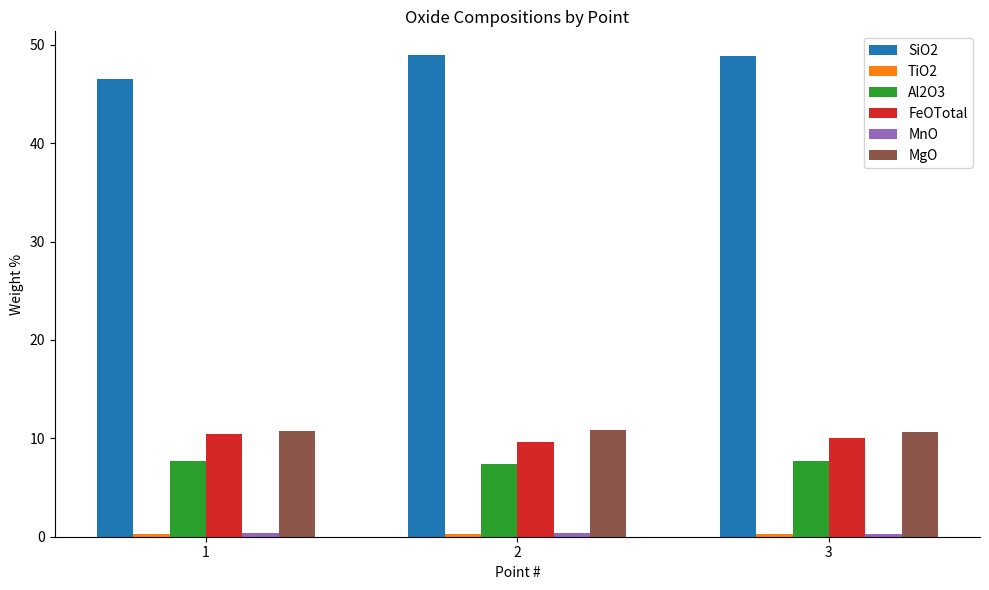

What is the value of the Al2O3 bar at the 3rd from the left?

7.7